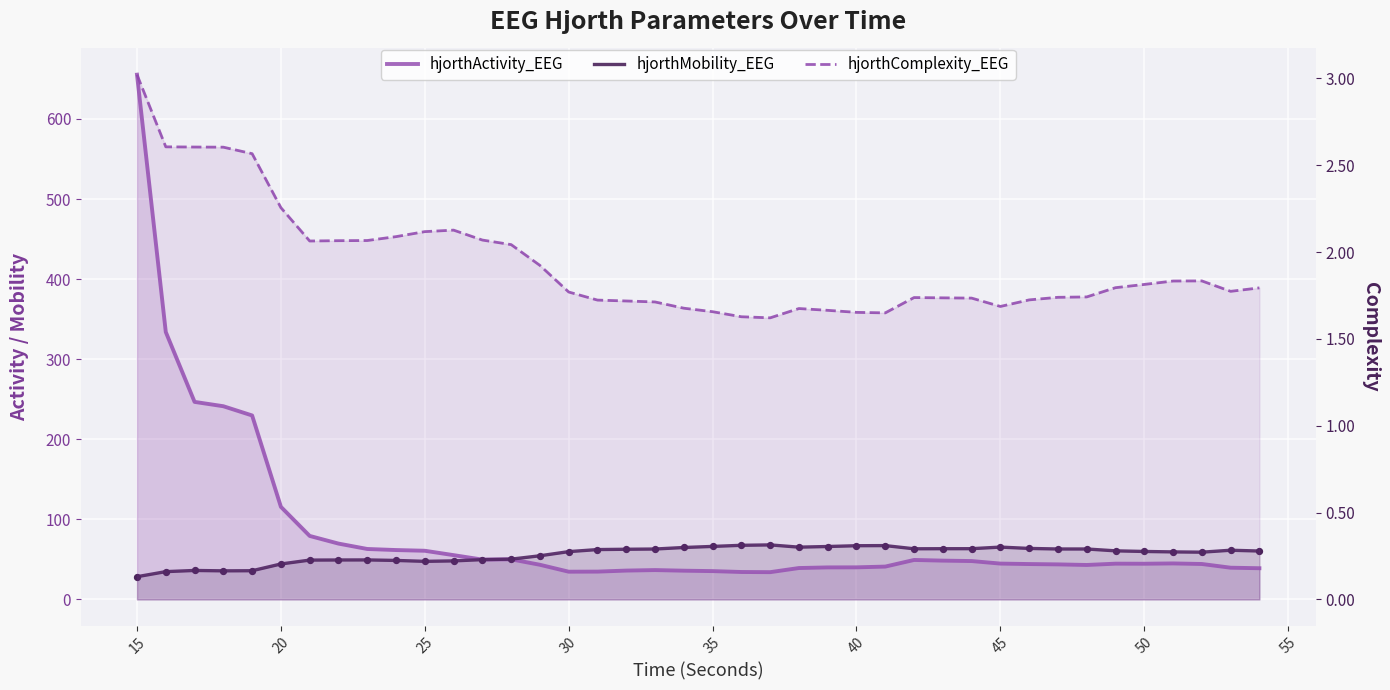

Which series reaches the maximum Y coordinate?

hjorthActivity_EEG